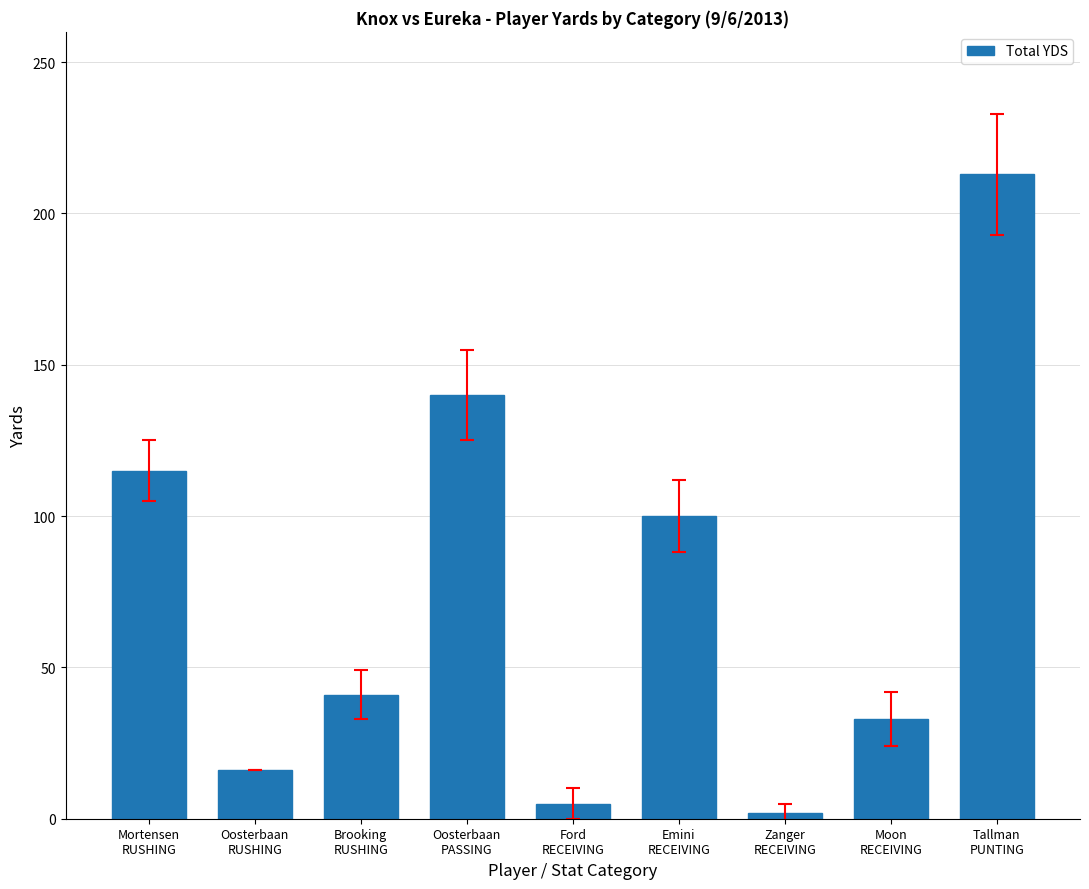

Are the bars horizontal?

No